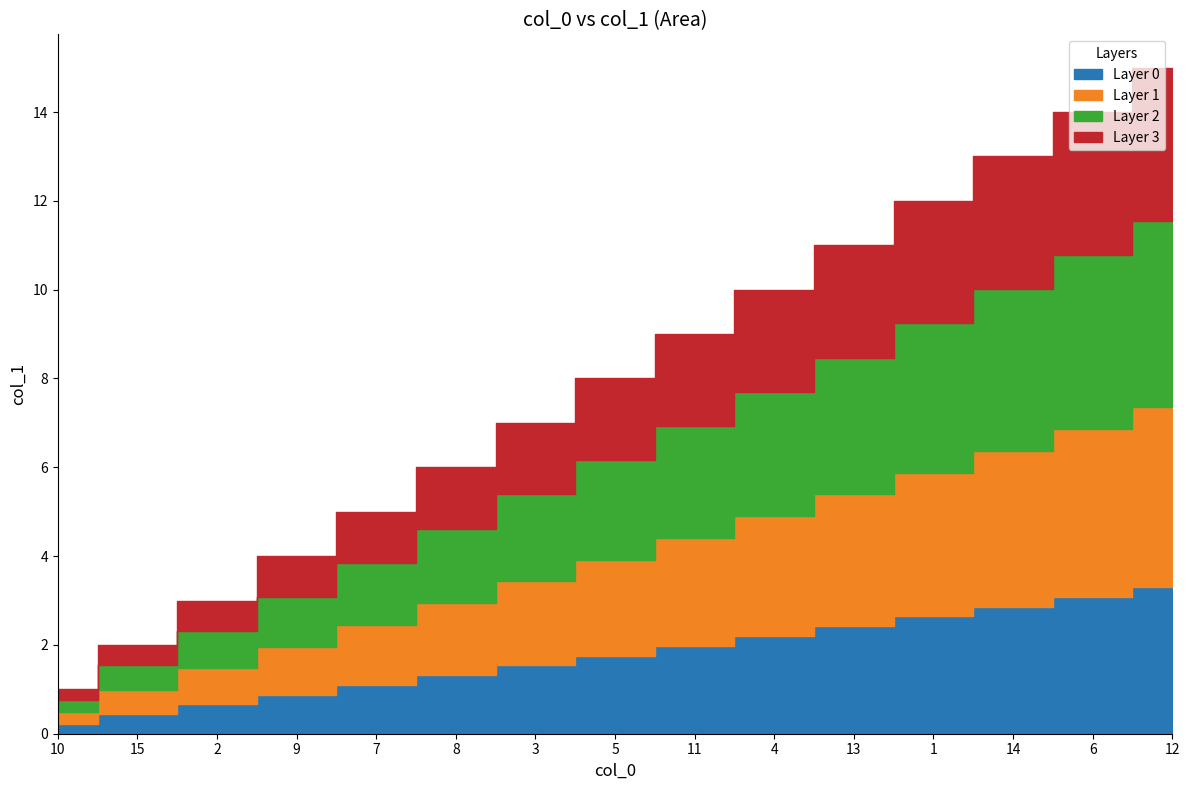

What is the difference between the second highest and minimum values?

13